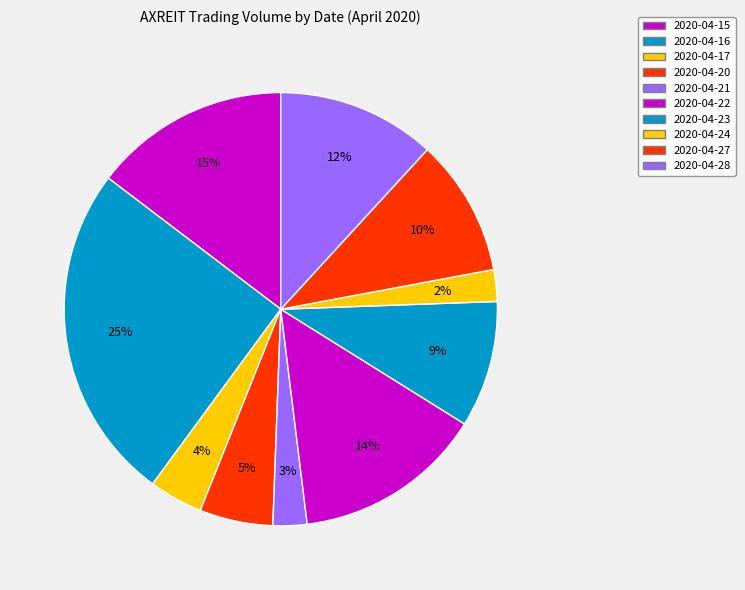

Which category has the smallest portion of the pie?

2020-04-24